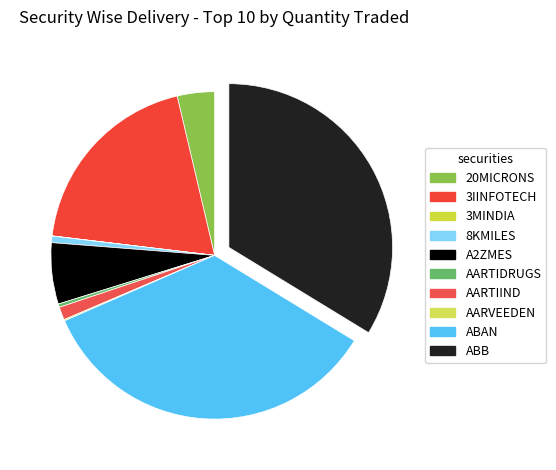

What percentage do ABAN and AARTIDRUGS together represent?

35.1%